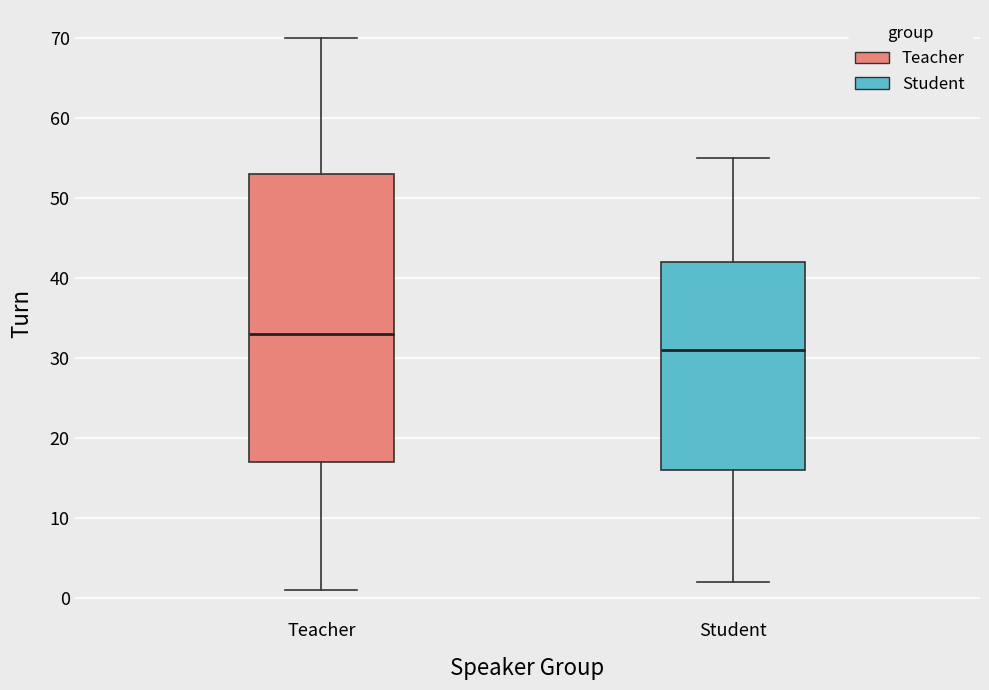

Reading left to right, transcribe this box plot: for each box, give where its median line is, the range the box spans, and where its two whiskers end, as read against the y-axis. The values are not printed on the chart, so give them approximately, as read against the axis.

Teacher: median 33, box 17 to 53, whiskers 1 to 70
Student: median 31, box 16 to 42, whiskers 2 to 55